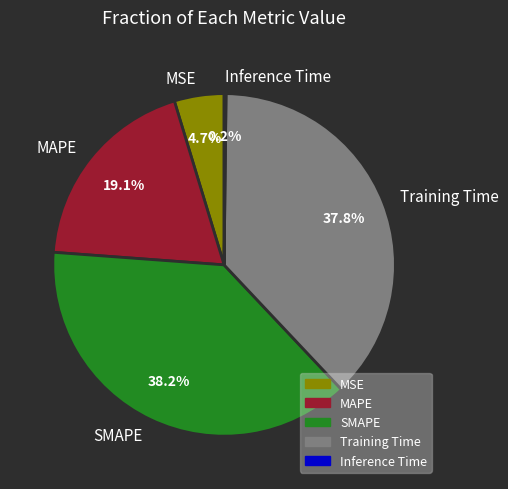

To the nearest percent, what is the combined percentage of MSE and MAPE?

24%